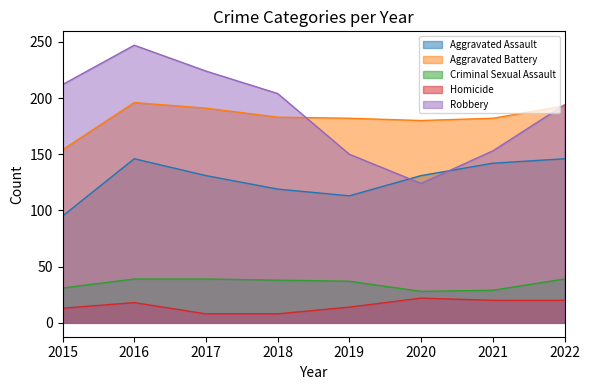

True or false: Criminal Sexual Assault and Aggravated Battery cross at least once.

False